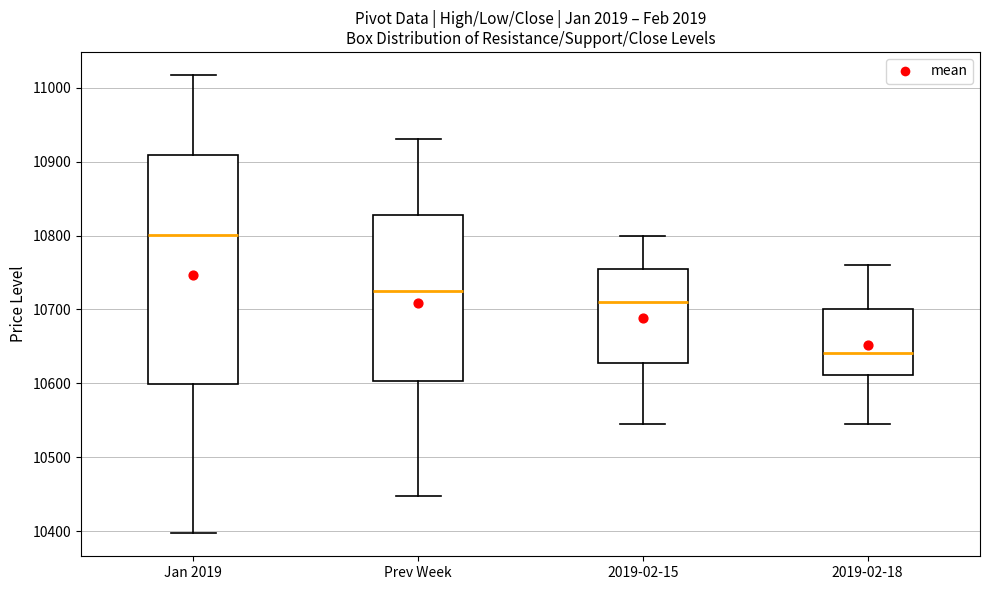

Where does the median line of the box for Prev Week sit on the y-axis? The values are not printed on the chart, so give them approximately, as read against the axis.

10720